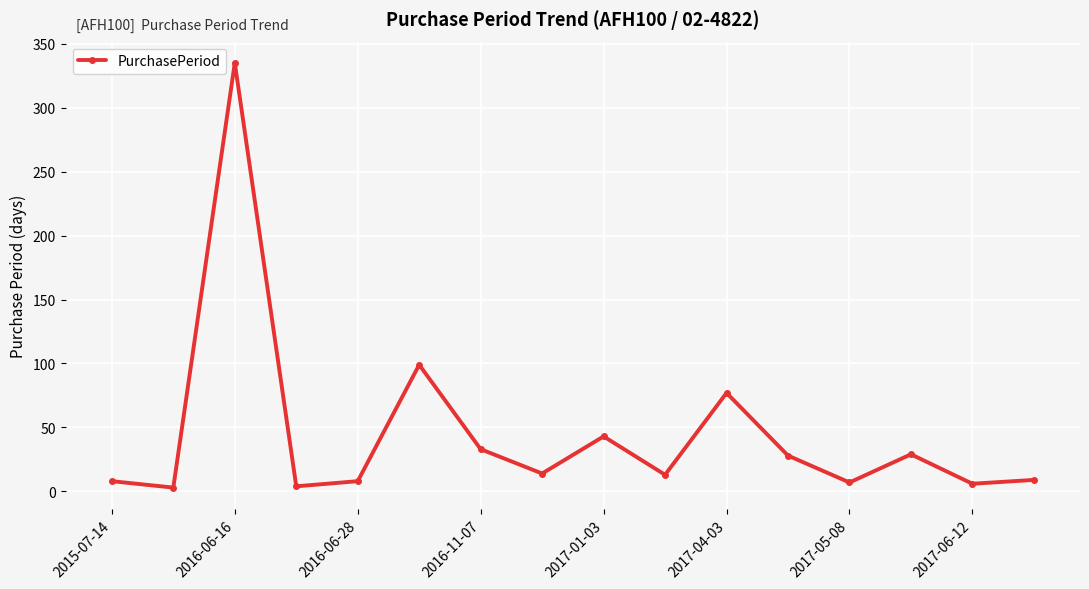

What is the difference between the maximum and minimum values?

332